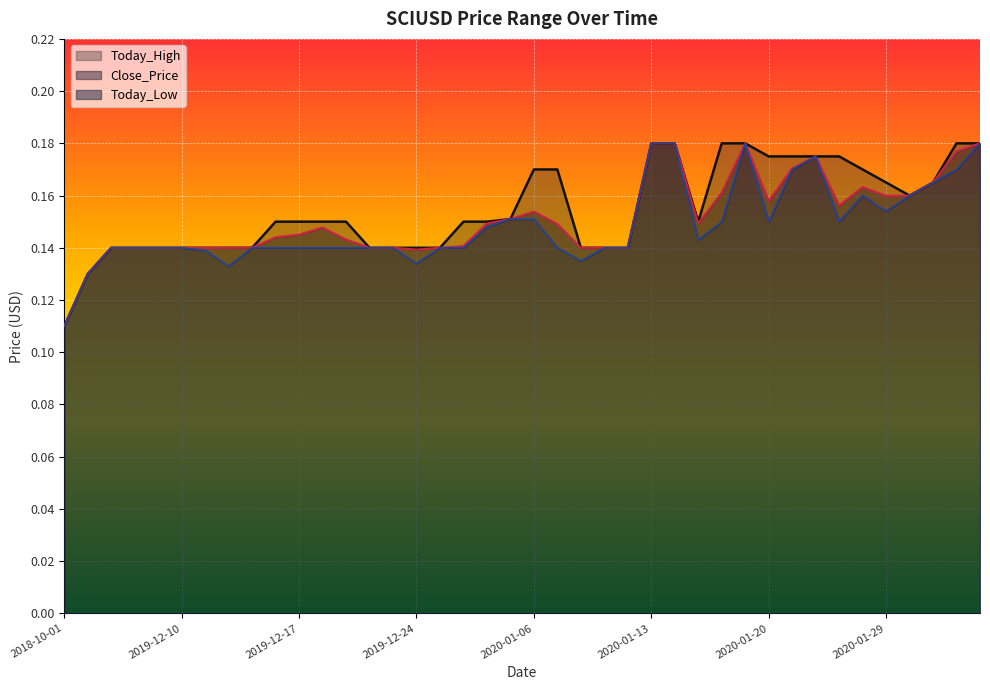

At how many categories does at least one series exceed 0?

40